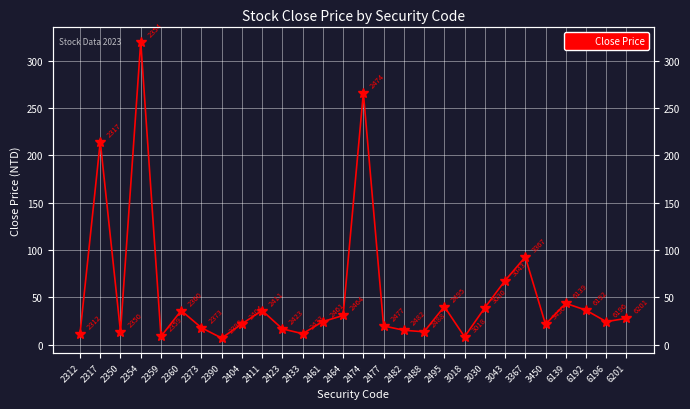

What is the sum of the values at 6192 and 3450?

57.9